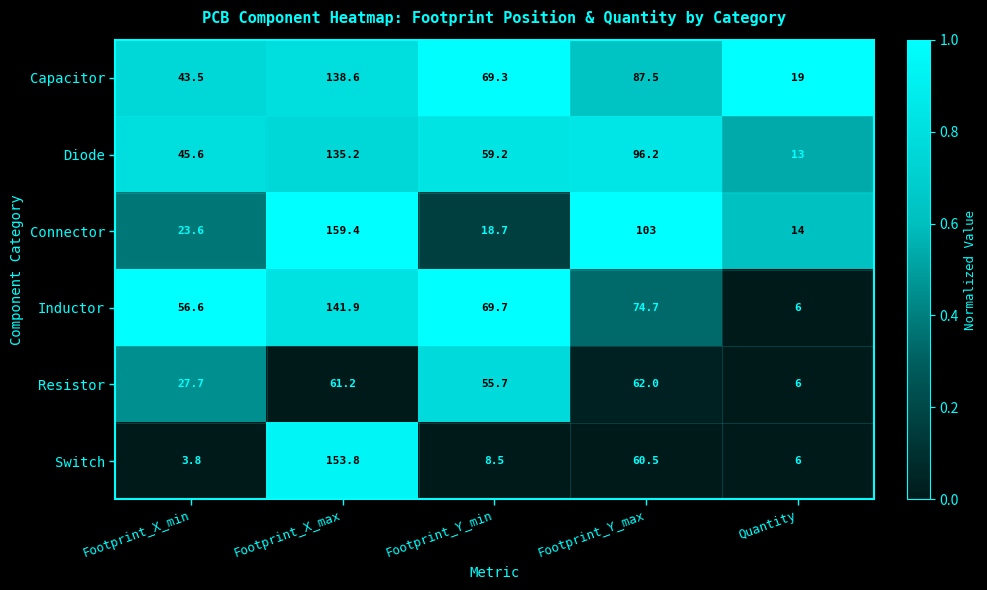

How many series are shown in this chart?

6